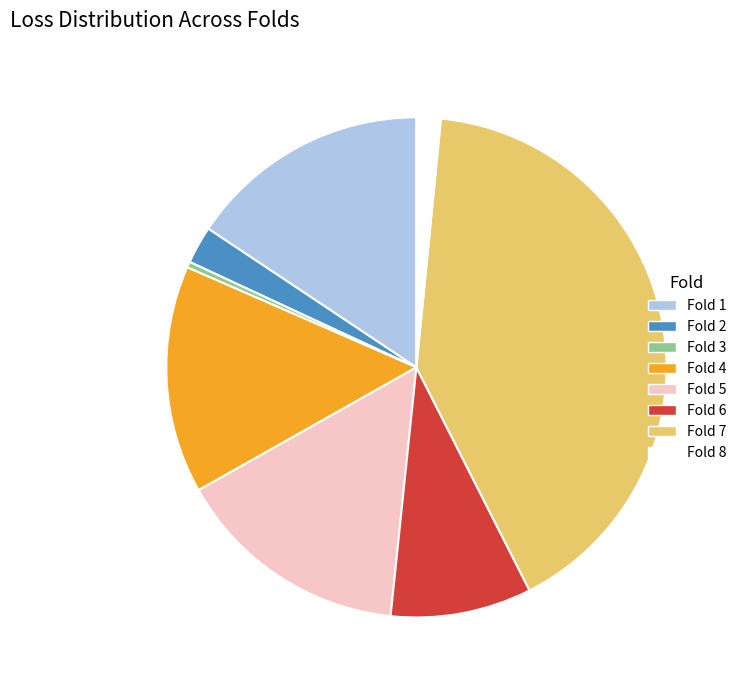

Is there a majority slice in this chart?

No